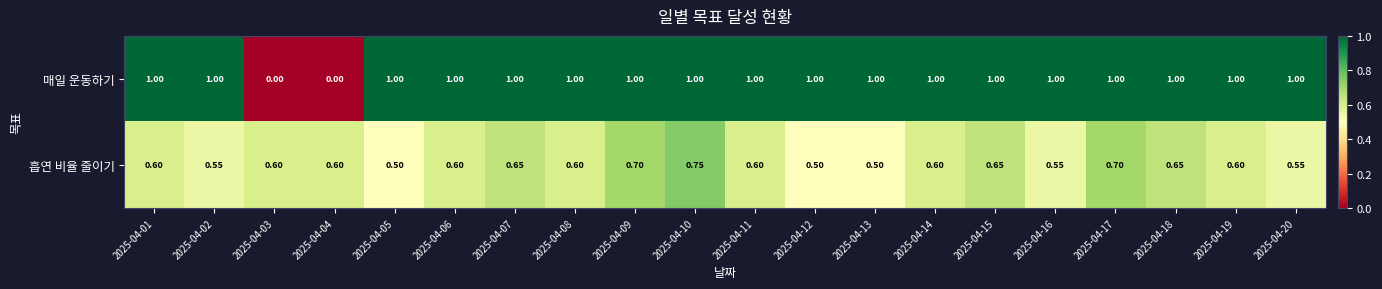

Which series has the widest spread of values?

매일 운동하기